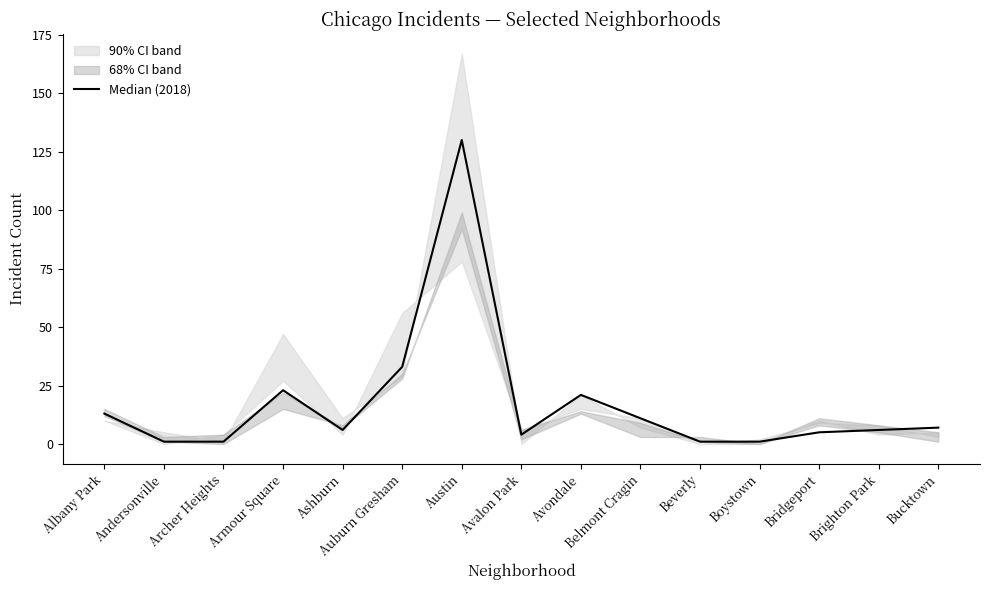

What is the label of the 12th point from the left?

Boystown